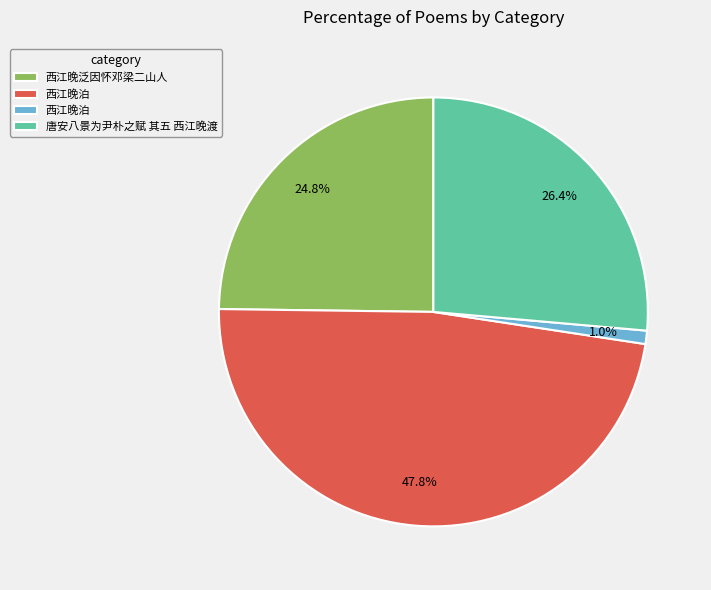

Does any single category account for the majority?

No